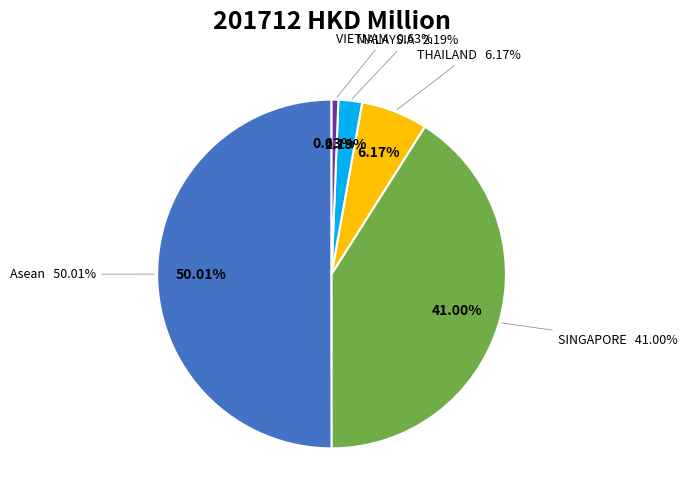

Rank the categories by value from lowest to highest.

VIETNAM, MALAYSIA, THAILAND, SINGAPORE, Asean